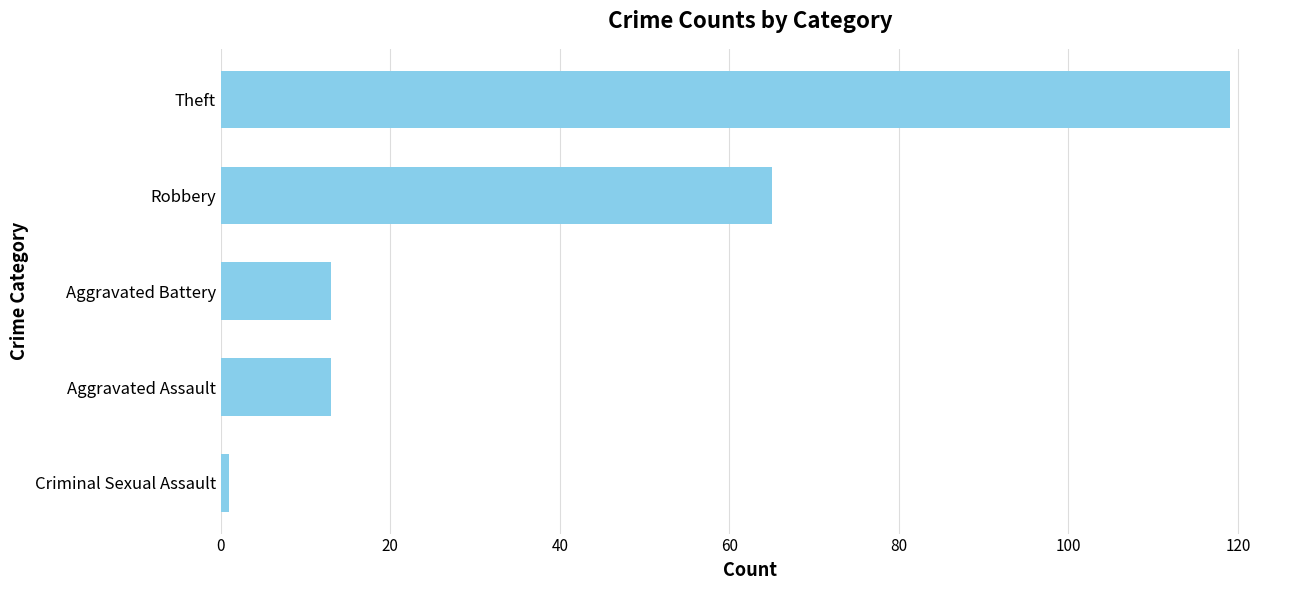

Reading top to bottom, transcribe all the data shown in this chart.

Theft=119	Robbery=65	Aggravated Battery=13	Aggravated Assault=13	Criminal Sexual Assault=1